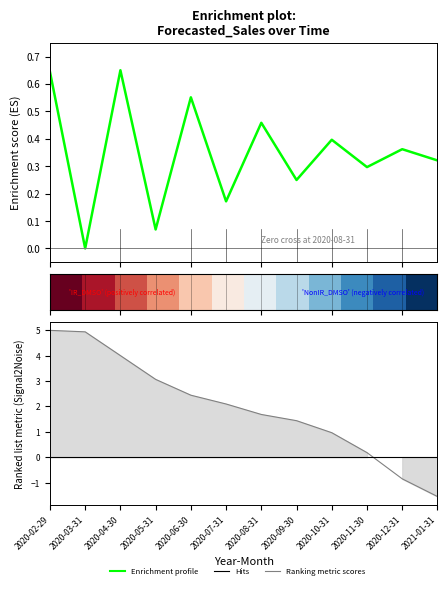

At which label is Enrichment profile closest to 0?

2020-03-31